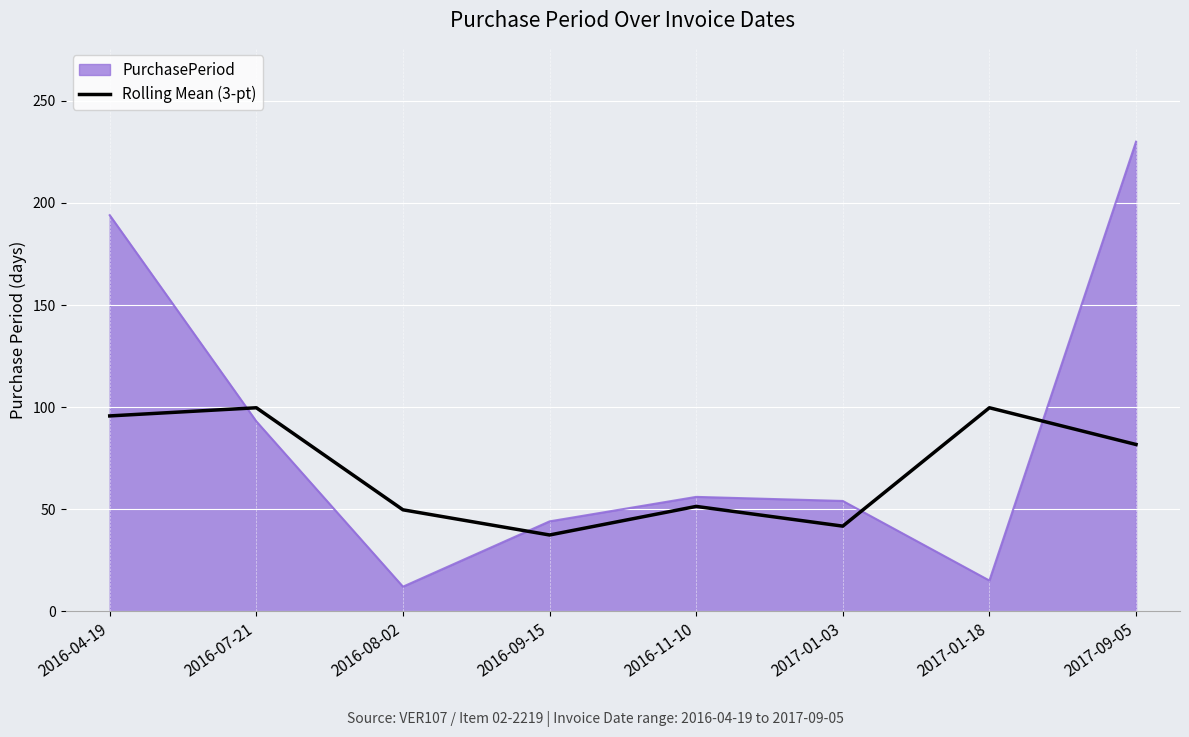

What is the smallest value displayed?

12.0